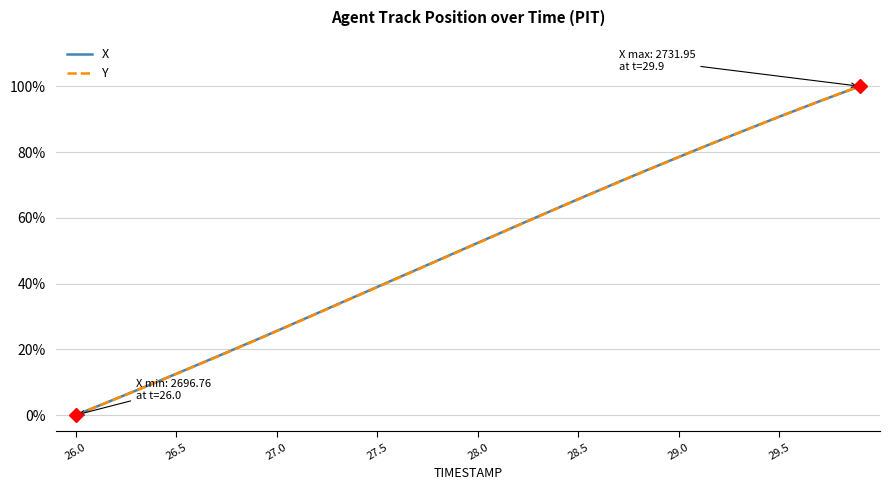

What are all the series names shown in the legend?

X, Y